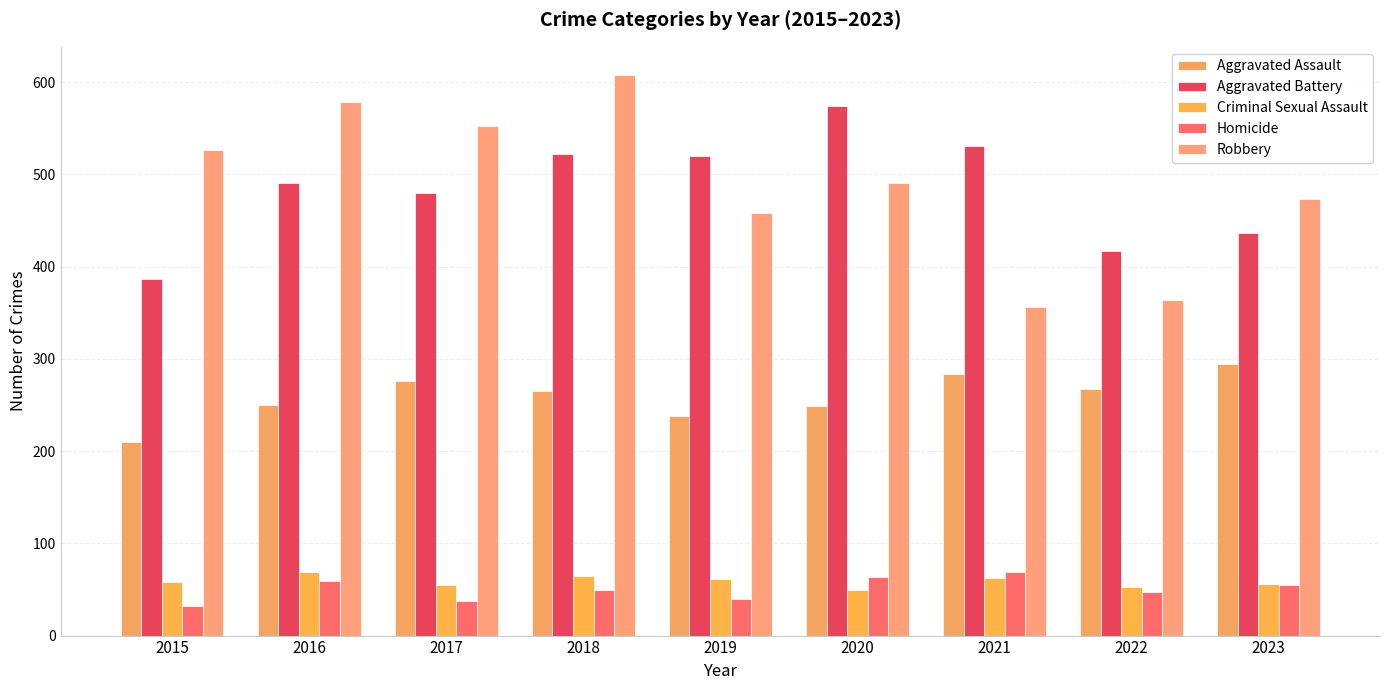

Reading right to left, list all the values displayed in this chart.

Aggravated Assault: 2023=295	2022=267	2021=284	2020=249	2019=238	2018=265	2017=276	2016=250	2015=210
Aggravated Battery: 2023=437	2022=417	2021=531	2020=574	2019=520	2018=522	2017=480	2016=491	2015=387
Criminal Sexual Assault: 2023=56	2022=53	2021=62	2020=49	2019=61	2018=65	2017=55	2016=69	2015=58
Homicide: 2023=55	2022=47	2021=69	2020=63	2019=40	2018=49	2017=37	2016=59	2015=32
Robbery: 2023=473	2022=364	2021=356	2020=491	2019=458	2018=608	2017=553	2016=579	2015=527